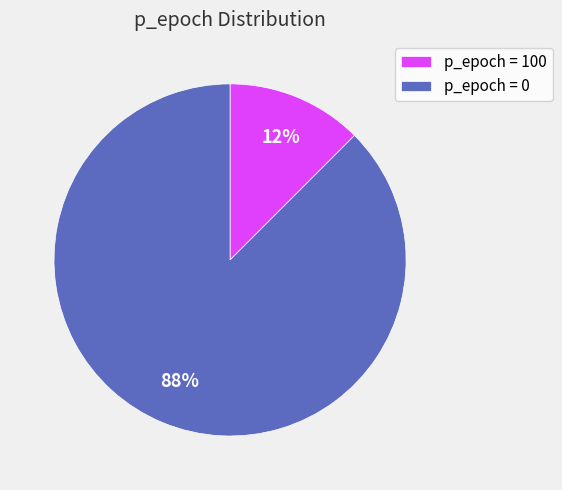

Which has a higher value, p_epoch = 100 or p_epoch = 0?

p_epoch = 0